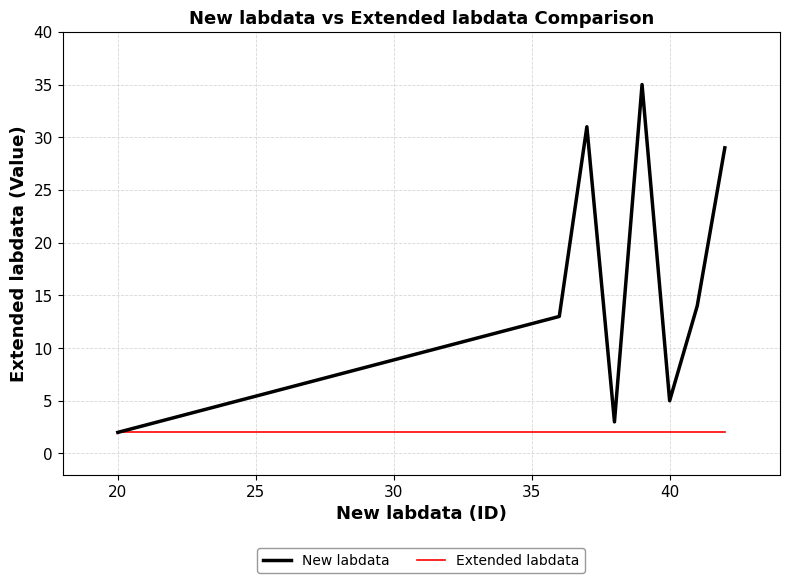

Which series has the largest total across all categories?

New labdata